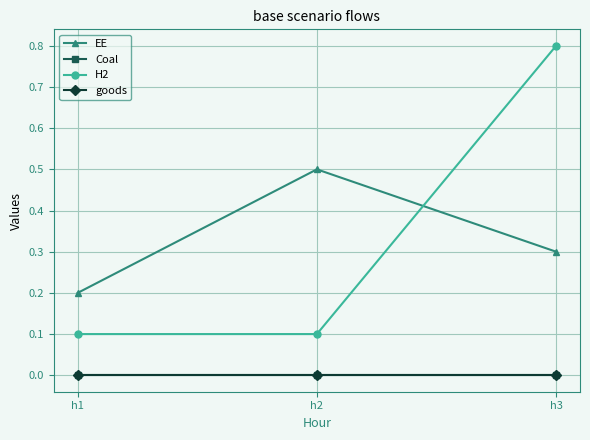

At which label is EE closest to 0?

h1